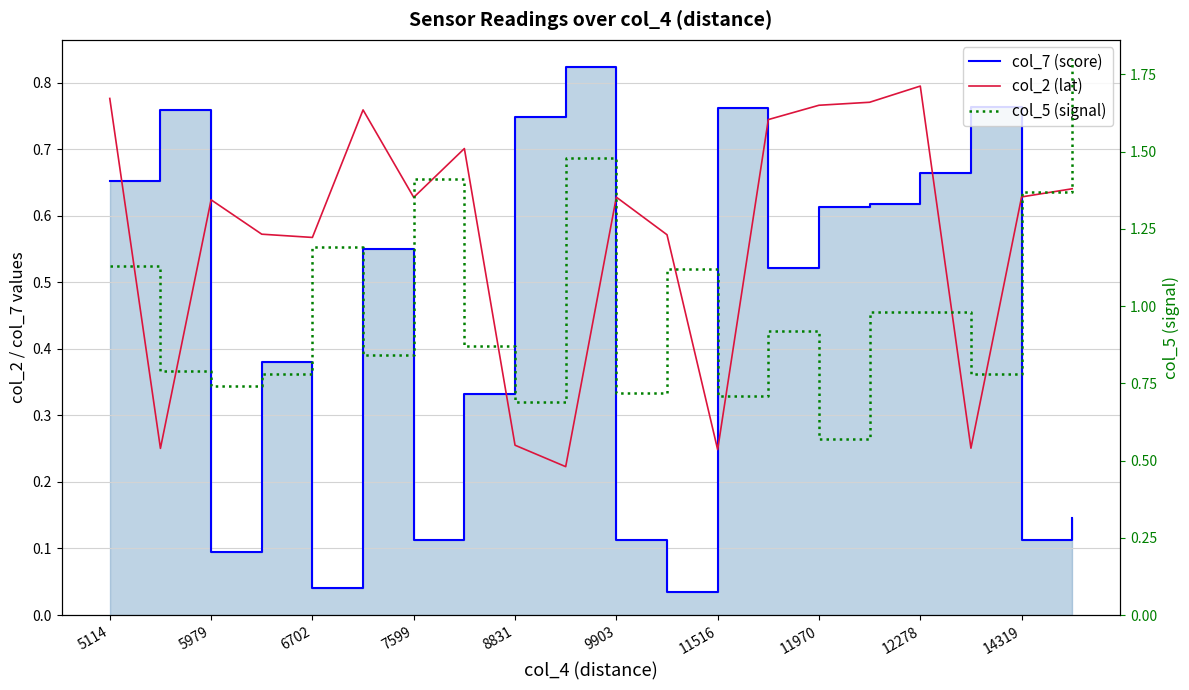

What is the highest value of the col_7 (score) series?

0.8